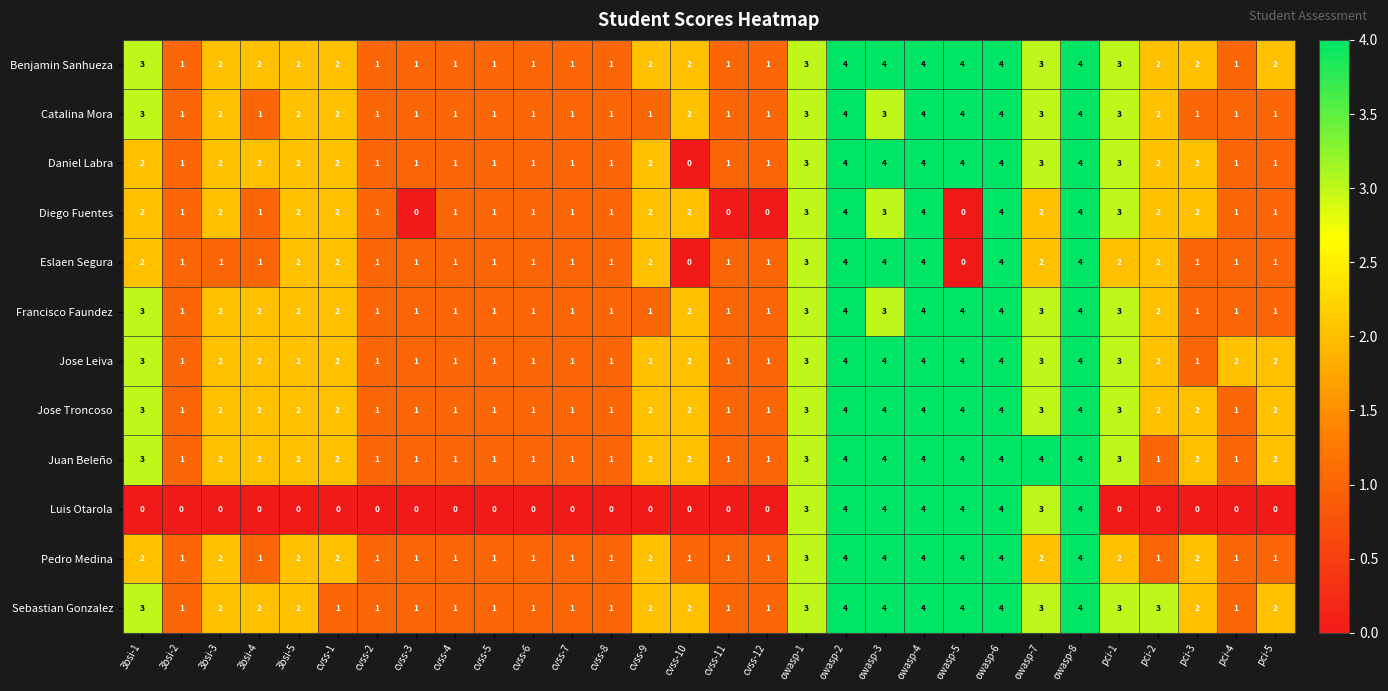

True or false: Diego Fuentes has a value of 2 at cvss-5.

False